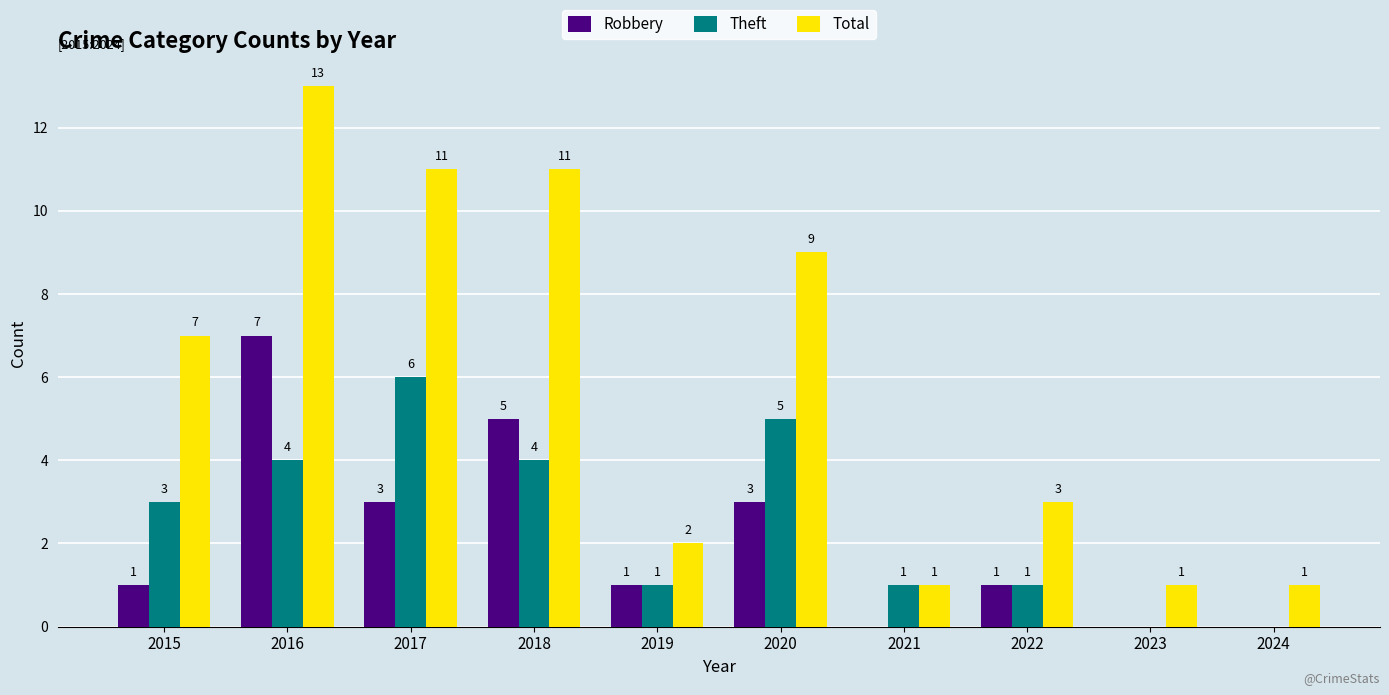

What is the maximum value shown in the chart?

13